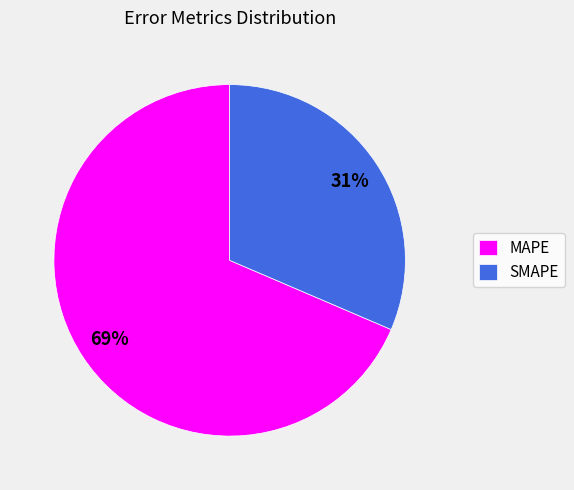

To the nearest percent, what portion does SMAPE represent?

31%